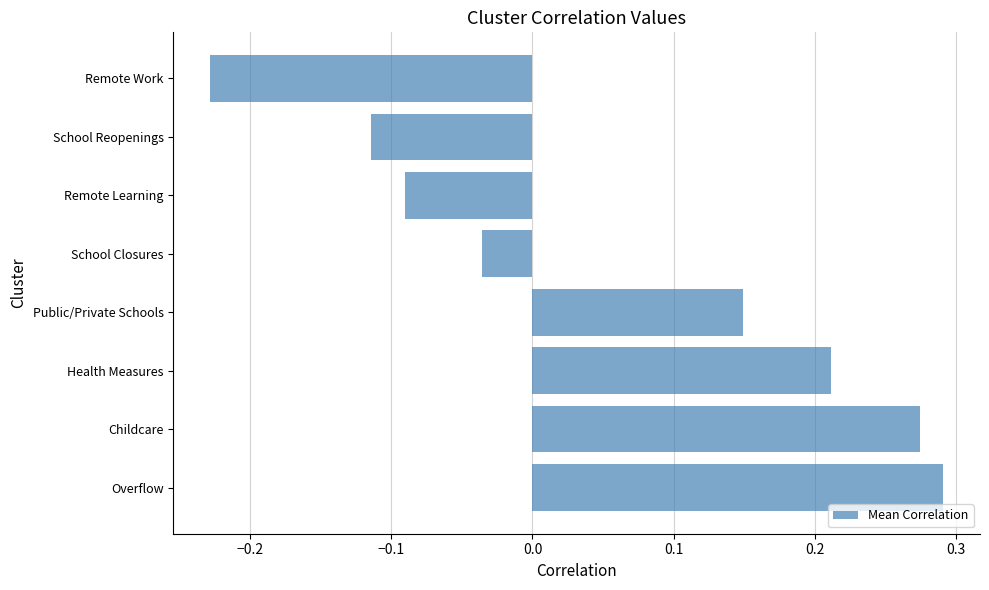

List the labels in order of value, largest first.

Overflow, Childcare, Health Measures, Public/Private Schools, School Closures, Remote Learning, School Reopenings, Remote Work